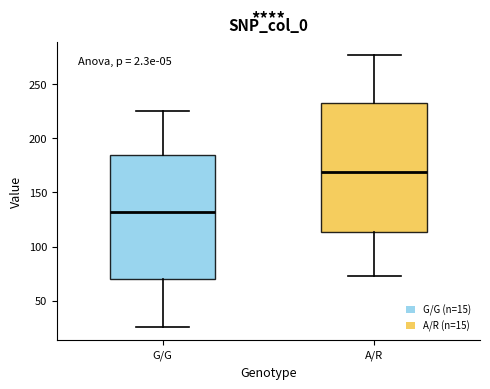

Which box is the tallest, from its lower edge to its upper edge?

A/R